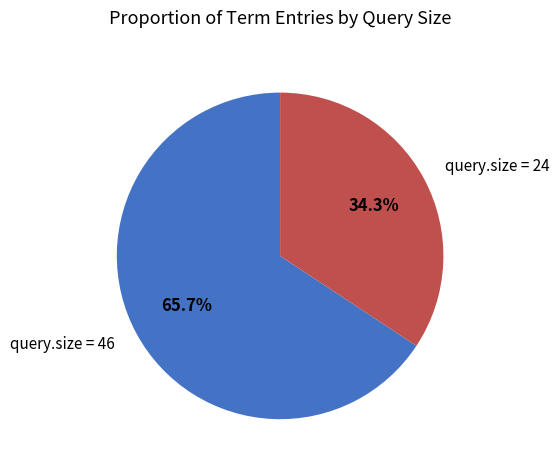

Which category has the smallest portion of the pie?

query.size = 24